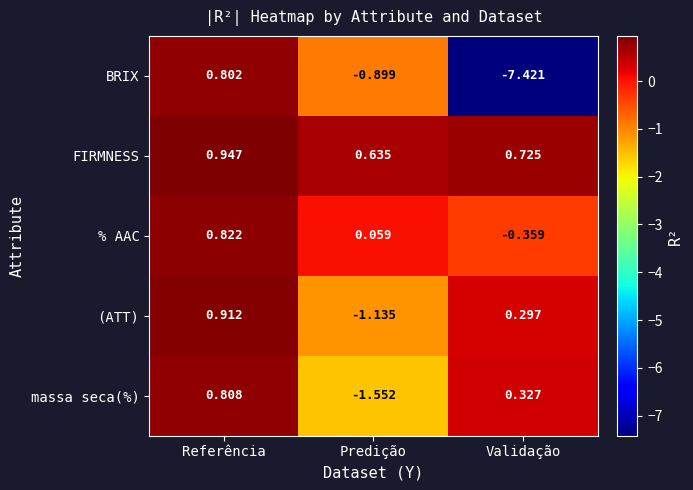

Which category has the highest value in the massa seca(%) series?

Referência